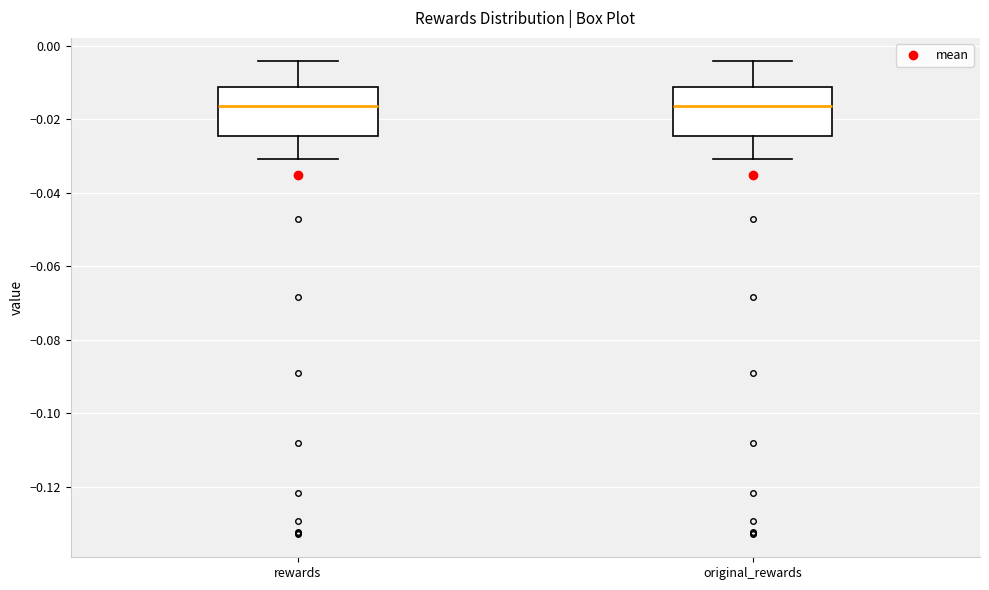

Where does the median line of the box for original_rewards sit on the y-axis? The values are not printed on the chart, so give them approximately, as read against the axis.

-0.016